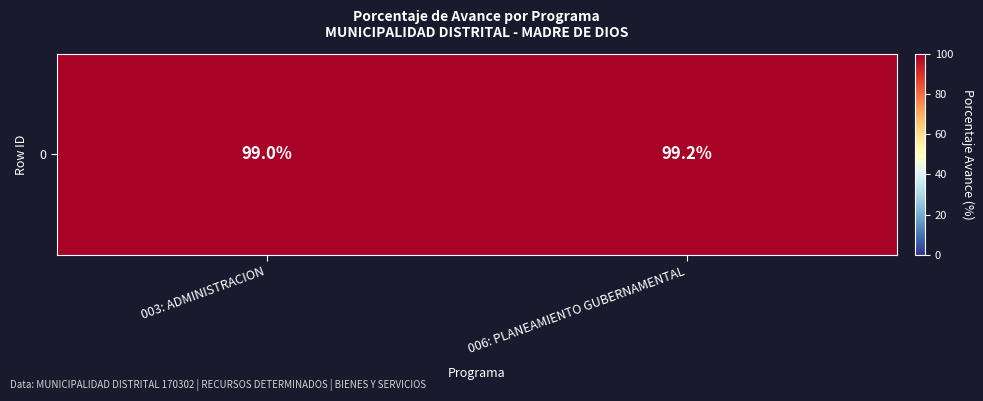

Which category has the lowest value across all series?

003: ADMINISTRACION